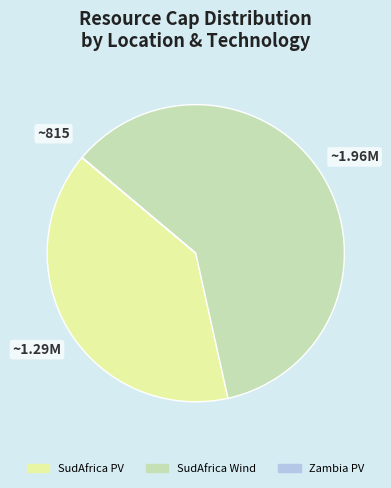

True or false: SudAfrica Wind accounts for 46% of the total.

False